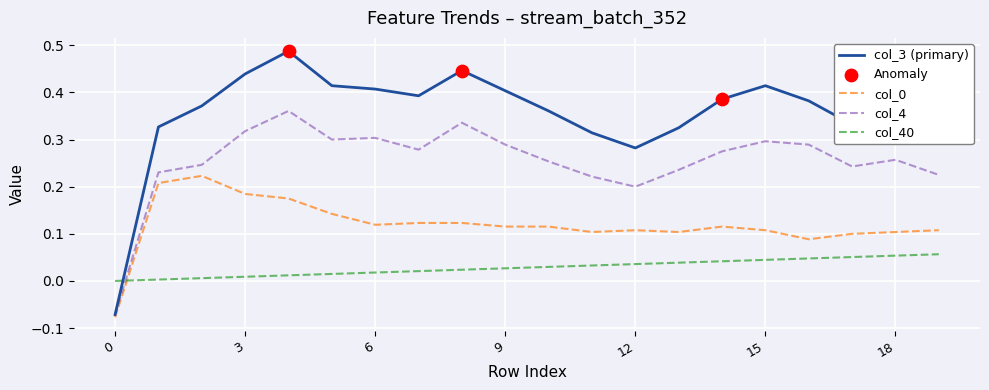

Which series has the widest spread of values?

col_3 (primary)